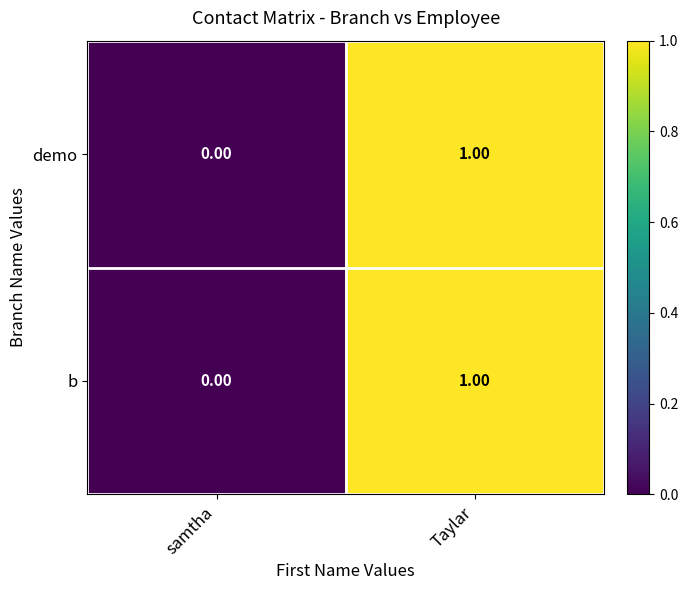

List the labels in order of demo value, smallest first.

samtha, Taylar